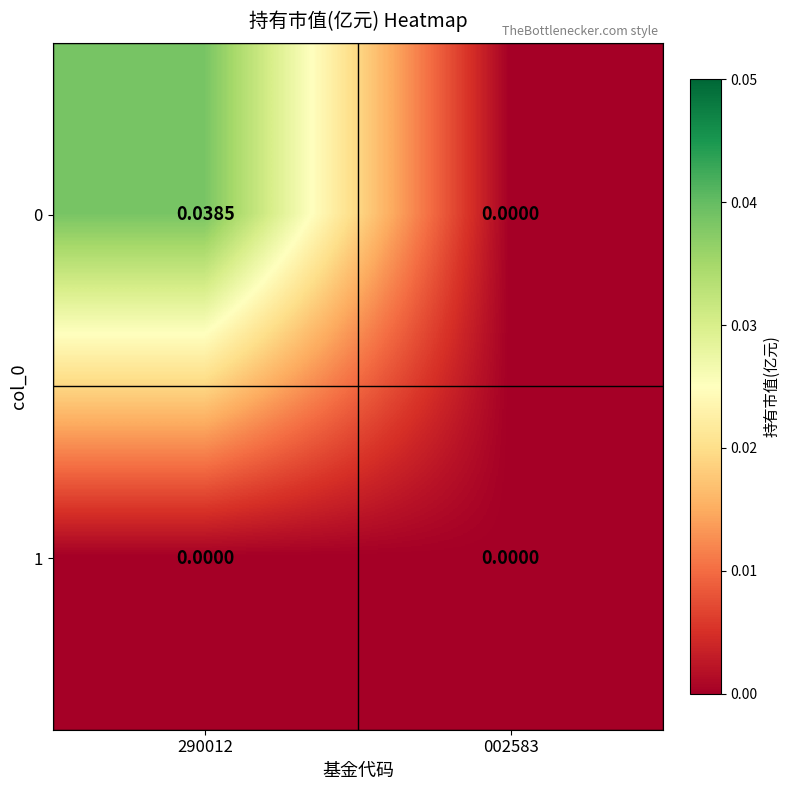

Is the value of 1 at 002583 greater than the value of 0 at 290012?

No